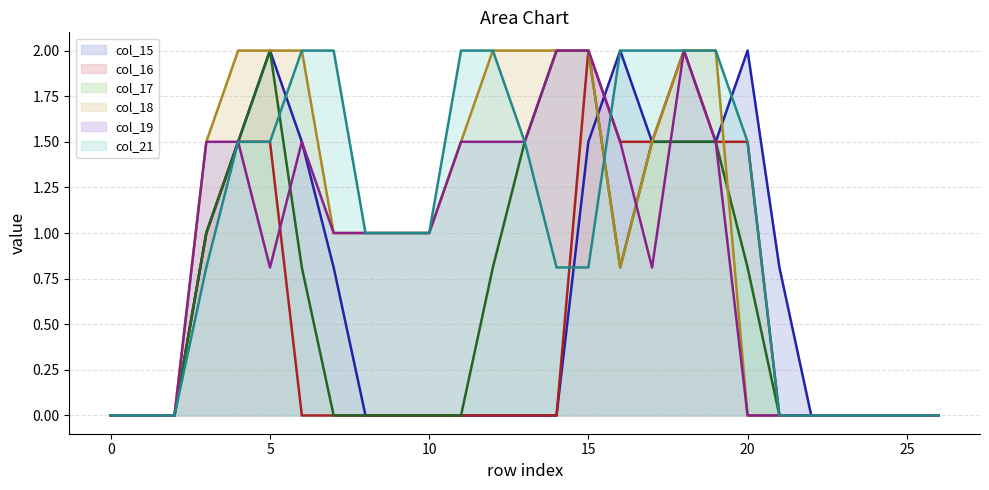

The value of col_18 (line) at 23 is -1.2. True or false?

False